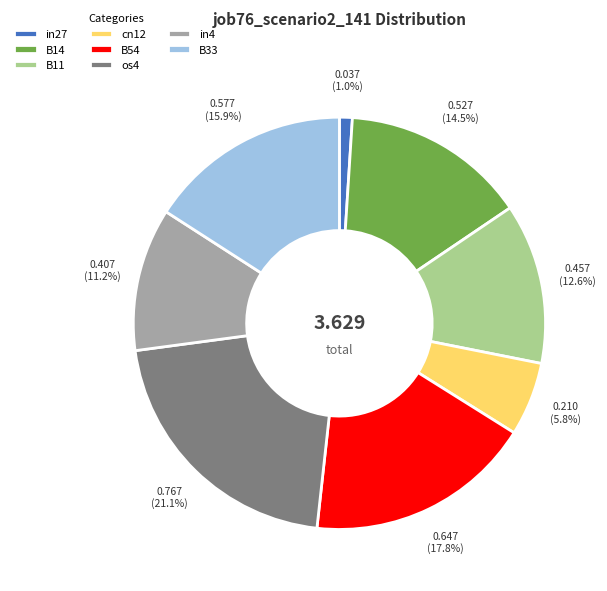

Combined, do in4 and cn12 account for over 50%?

No